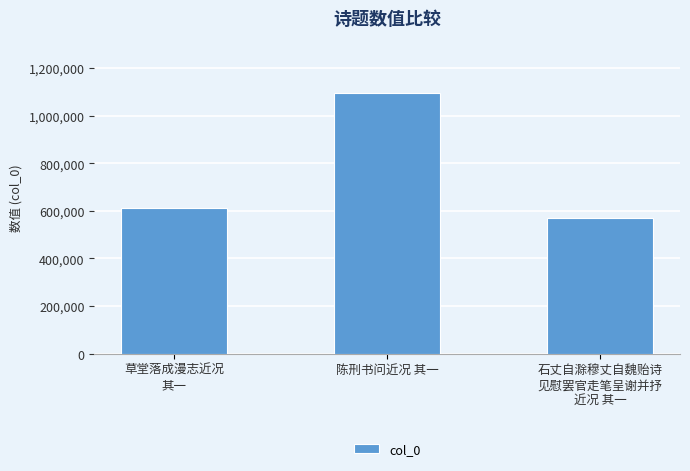

What is the approximate value at 陈刑书问近况 其一, to the nearest 50?

1096250